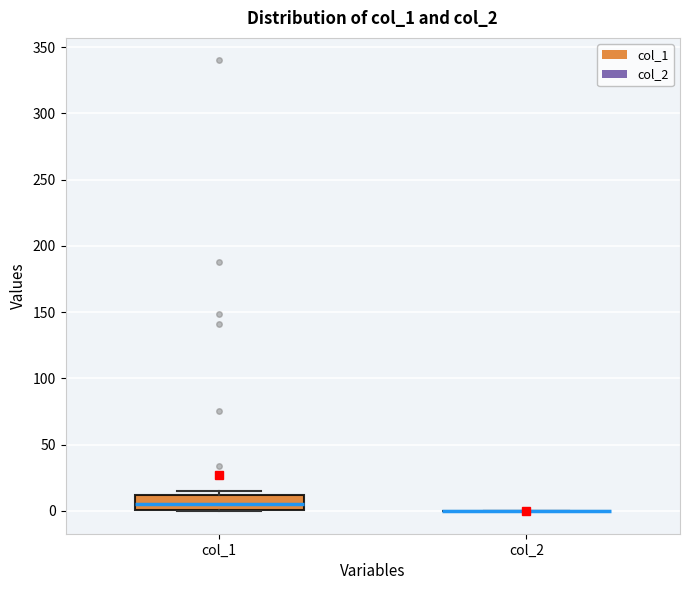

Reading left to right, read every box against the y-axis: the position of its median line, the range the box covers, and the ends of its whiskers. The values are not printed on the chart, so give them approximately, as read against the axis.

col_1: median 5, box 0 to 10, whiskers 0 to 15
col_2: box collapsed to a line at 0, whiskers 0 to 0